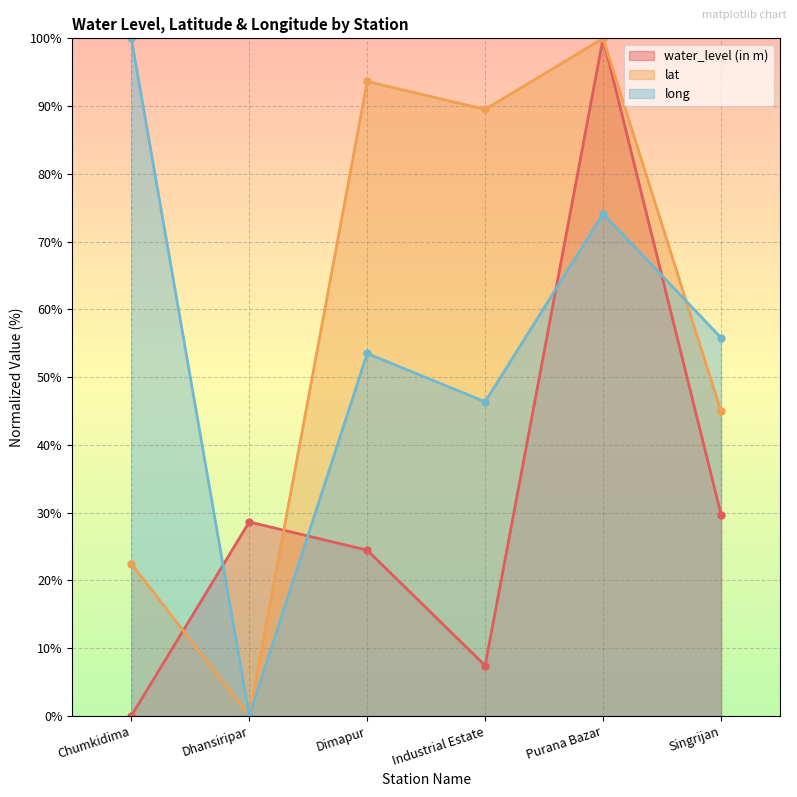

What is the sum of all long values?

329.8